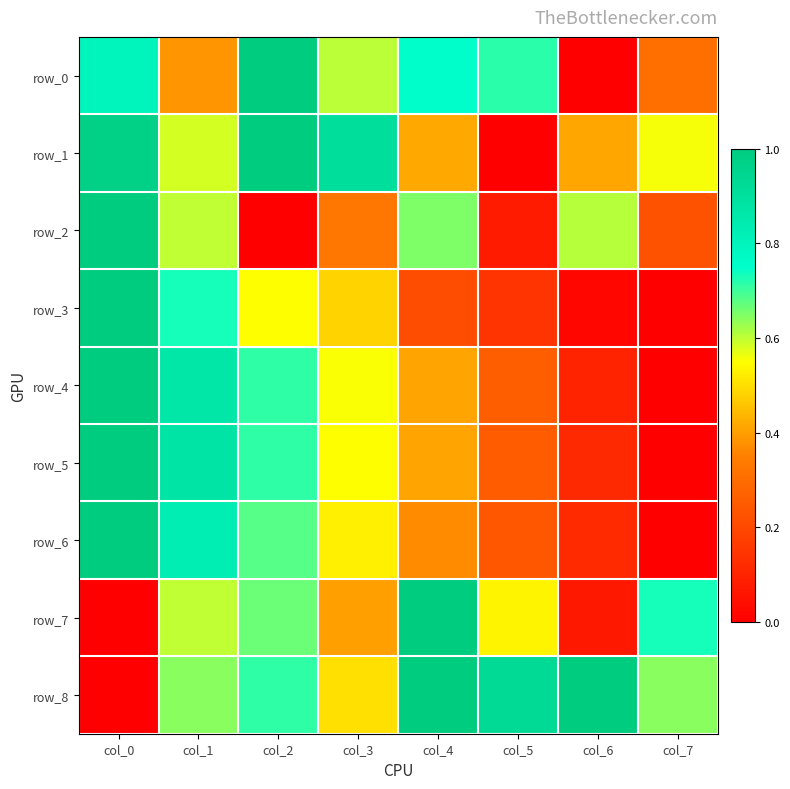

What is the highest value of the row_2 series?

1.0